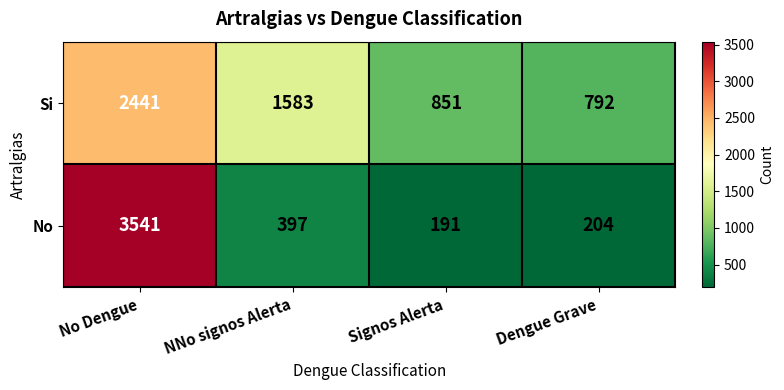

List the series in order of their overall mean, lowest first.

No, Si